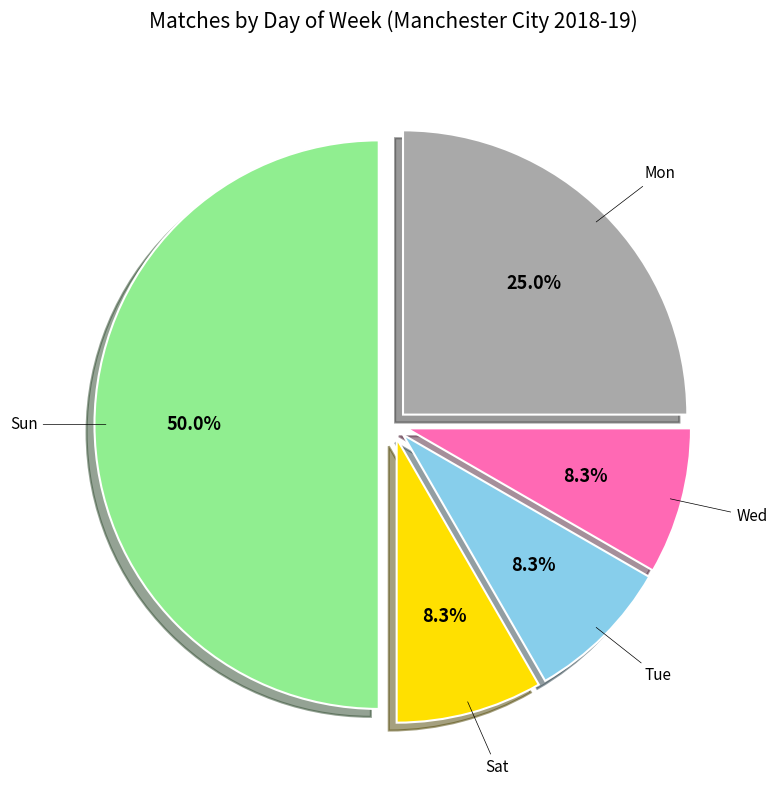

How many segments does this pie chart have?

5